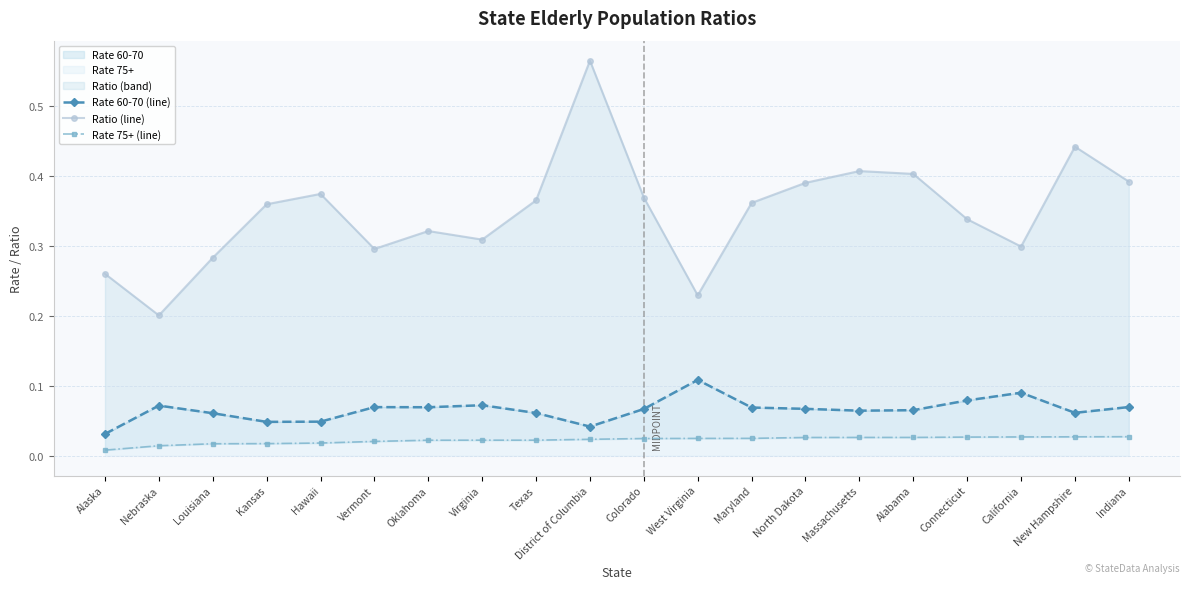

Rank the series by their maximum value, from highest to lowest.

Ratio (line), Rate 60-70 (line), Rate 75+ (line)